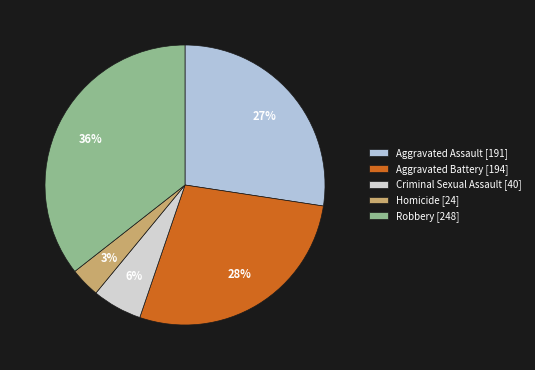

What is the largest slice in the pie chart?

Robbery